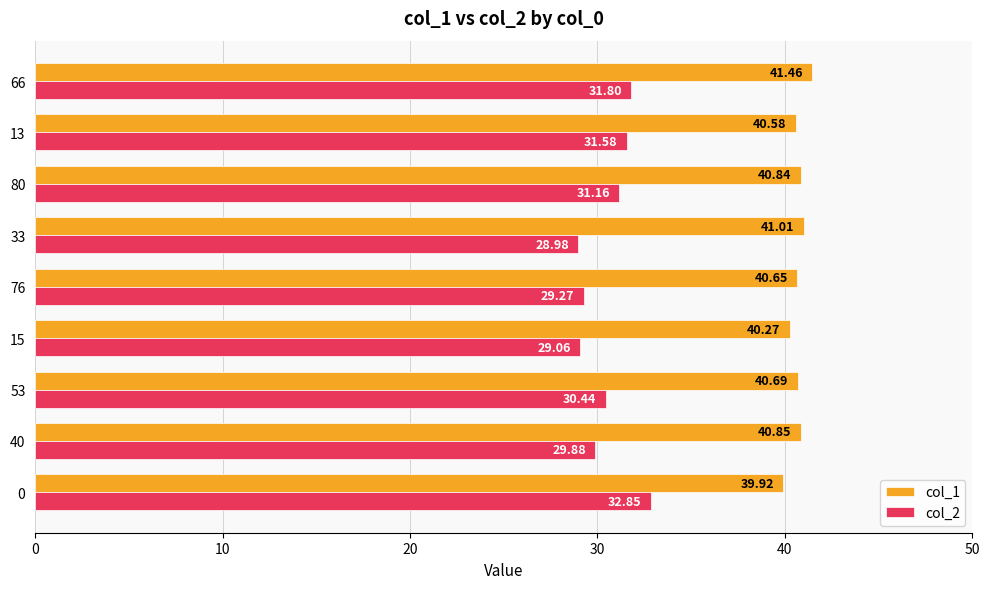

What is the sum of all col_2 values?

275.0